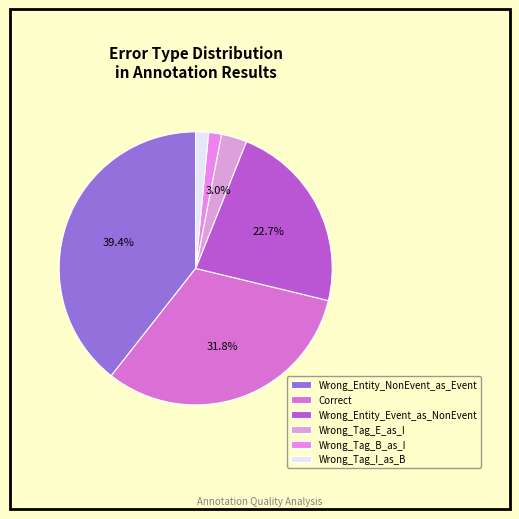

What portion of the pie excludes Wrong_Tag_E_as_I?

97.0%